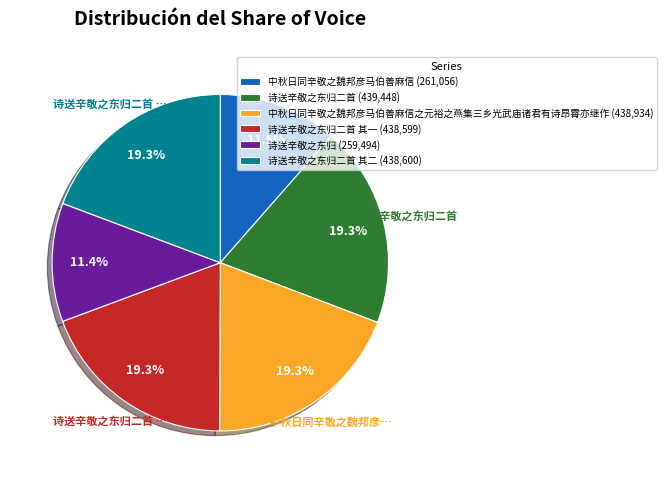

What is the ratio of the value at 诗送辛敬之东归二首 其一 (438,599) to the value at 诗送辛敬之东归二首 其二 (438,600)?

1.0